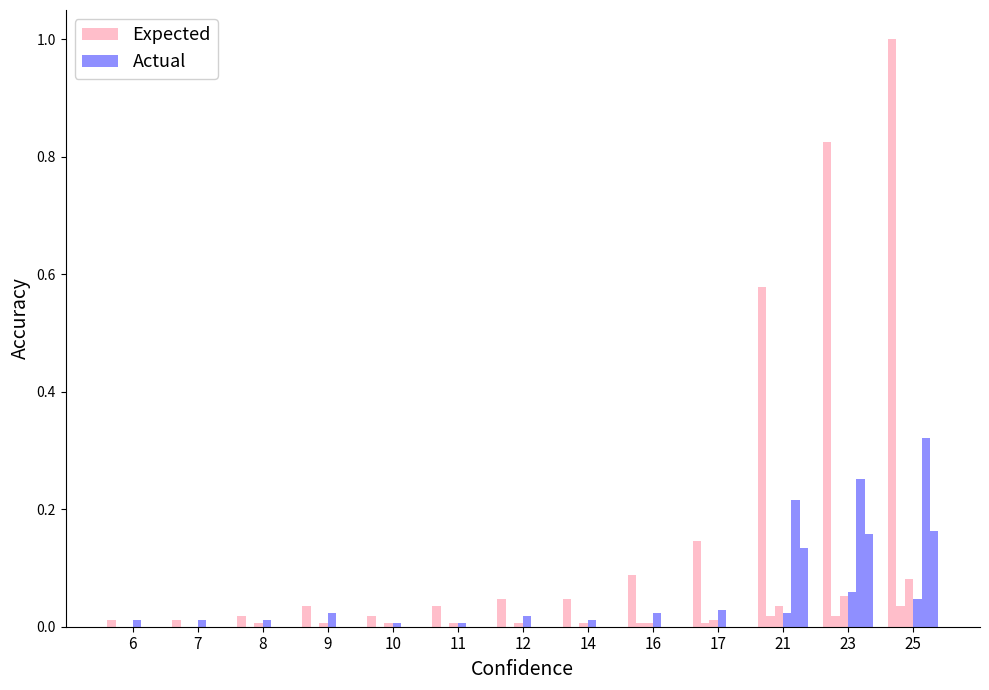

What is the difference between the second highest and second lowest values in the Expected series?

0.8